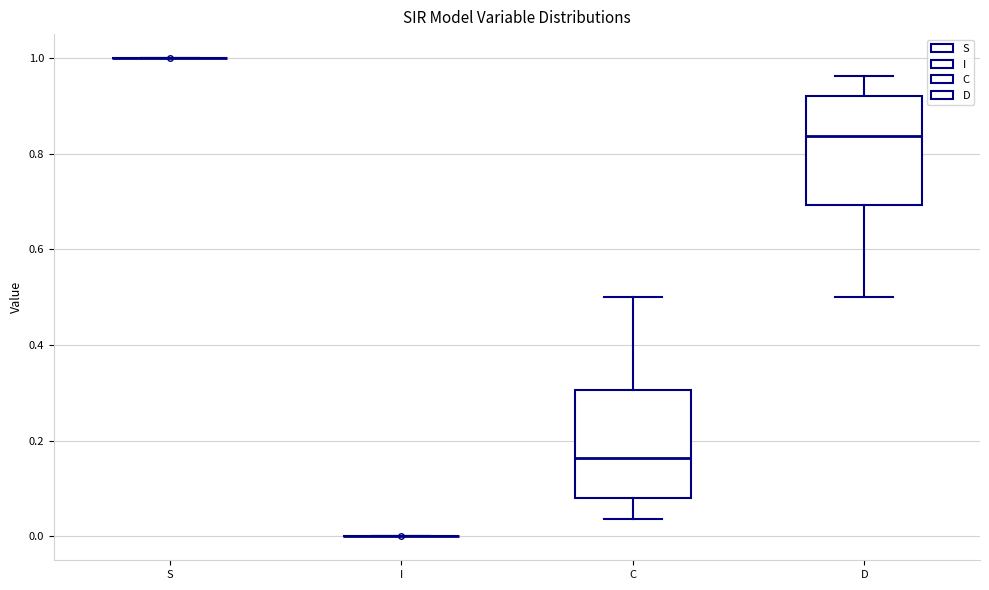

Reading left to right, transcribe this box plot: for each box, give where its median line is, the range the box spans, and where its two whiskers end, as read against the y-axis. The values are not printed on the chart, so give them approximately, as read against the axis.

S: box collapsed to a line at 1.00, whiskers 1.00 to 1.00
I: box collapsed to a line at 0.00, whiskers 0.00 to 0.00
C: median 0.16, box 0.08 to 0.30, whiskers 0.04 to 0.50
D: median 0.84, box 0.70 to 0.92, whiskers 0.50 to 0.96